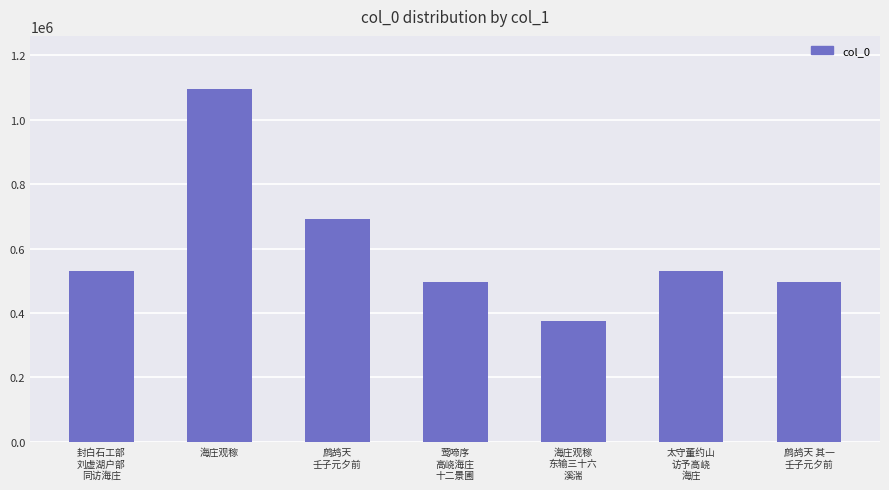

How many data points are less than 531260?

3